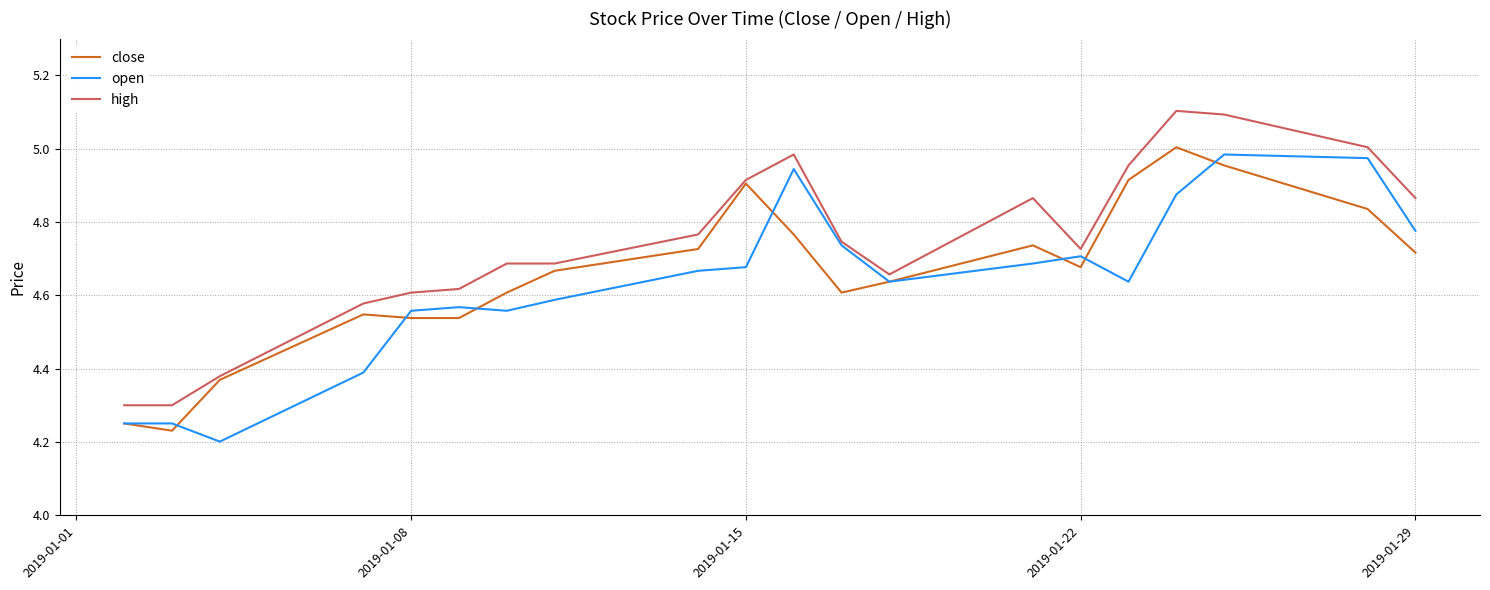

What is the greatest value displayed?

5.1